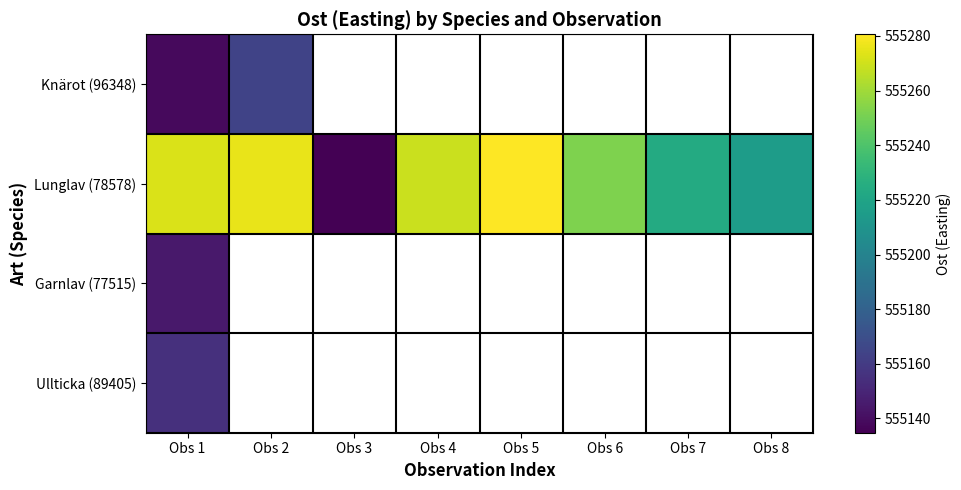

What is the difference between the Lunglav (78578) values at Obs 2 and Obs 8?

60.8